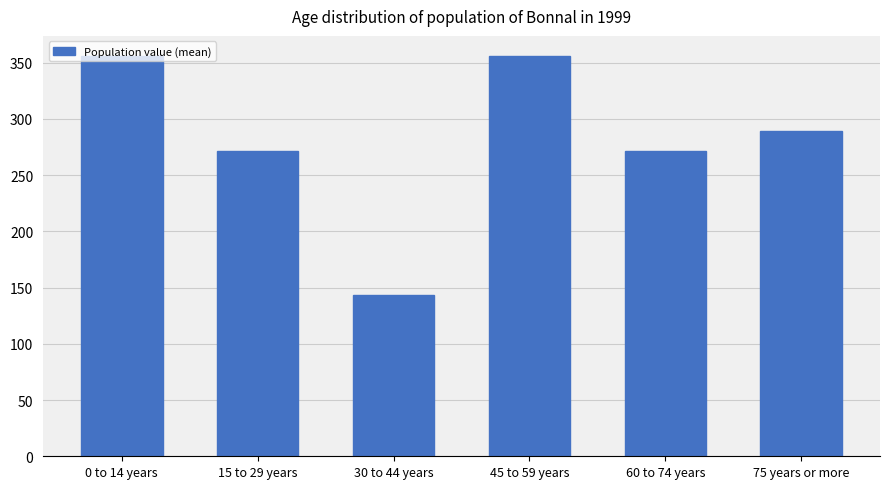

Are the bars grouped side by side (vs. stacked)?

No